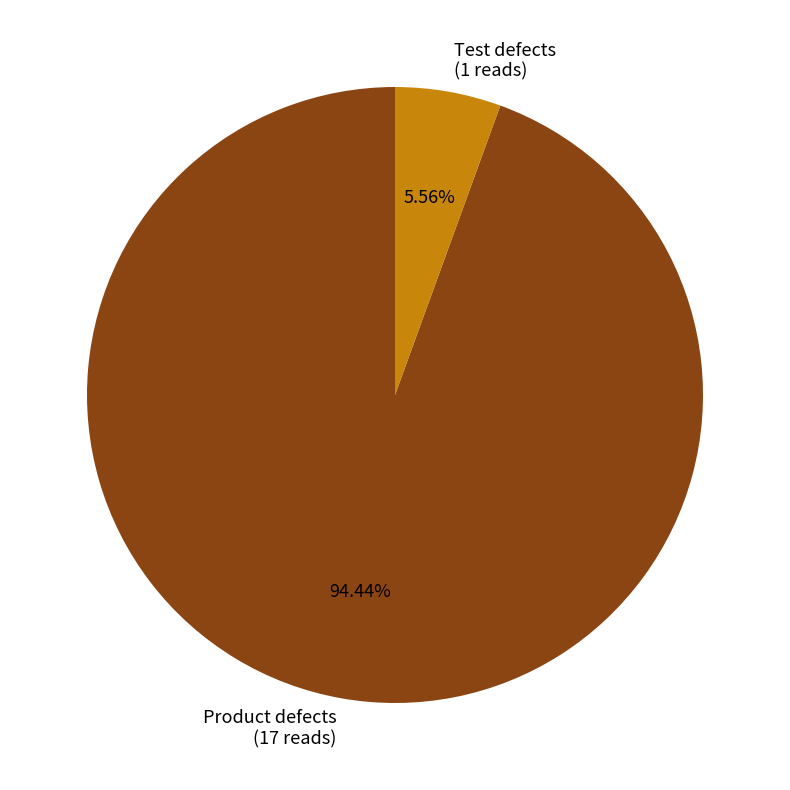

Which category has the smallest portion of the pie?

Test defects